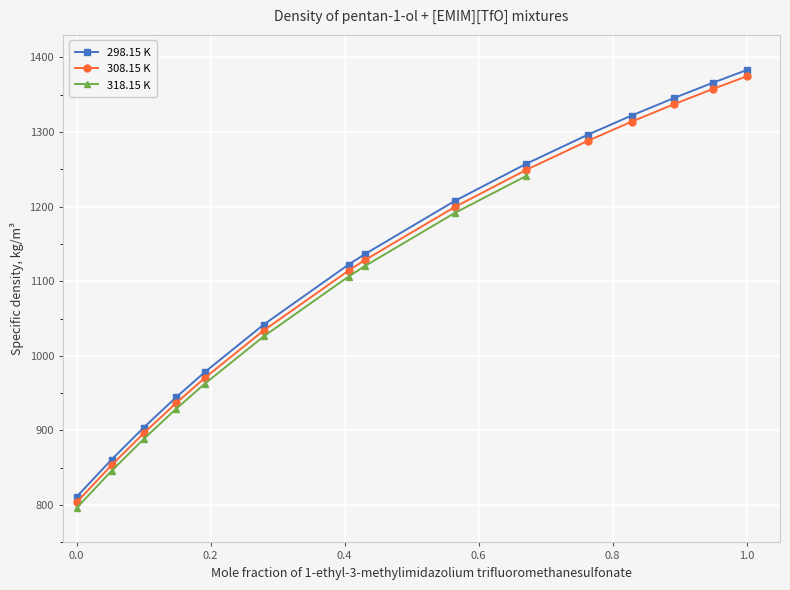

The 298.15 K series shows 811.1 at 0.0. True or false?

True